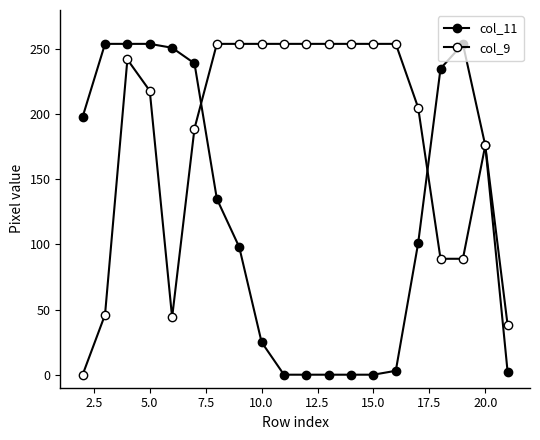

What is the value of the col_9 point at the 10th from the left?

254